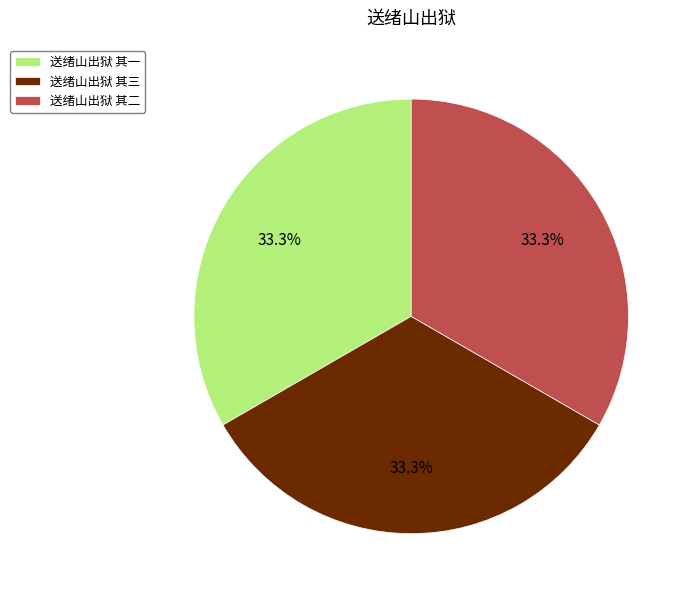

Does any single category account for the majority?

No